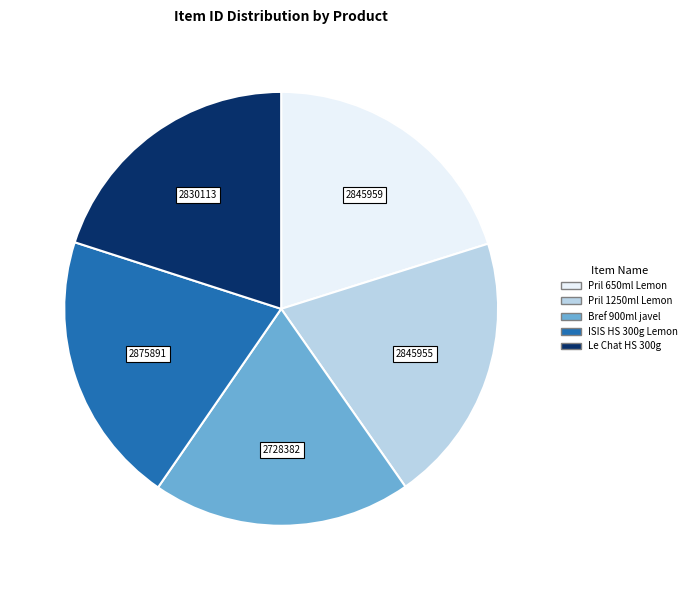

Is there a majority slice in this chart?

No